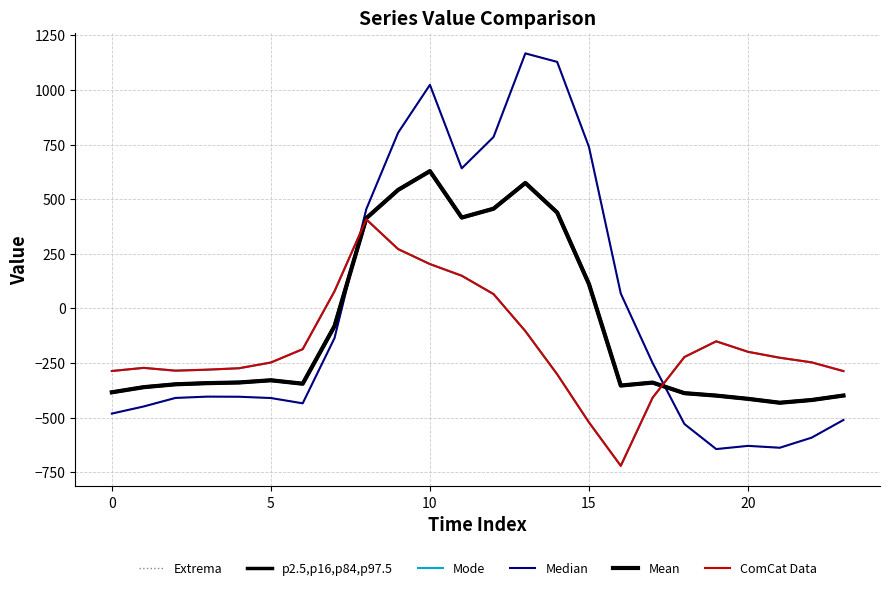

What is the average value of the Mode series?

-169.0